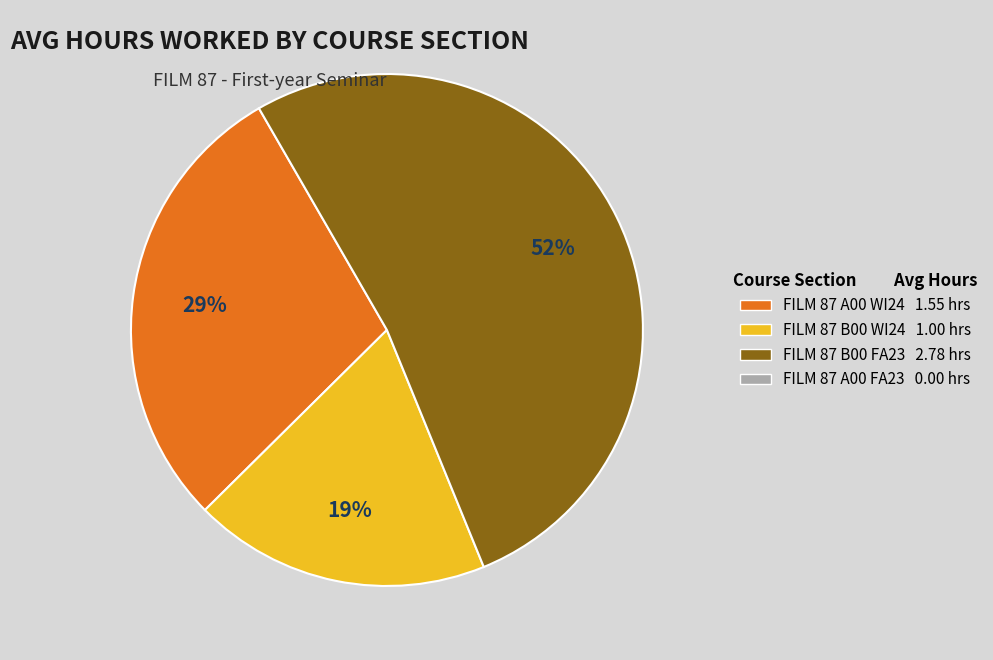

To the nearest percent, what is the difference between the largest and smallest slice percentages?

33%